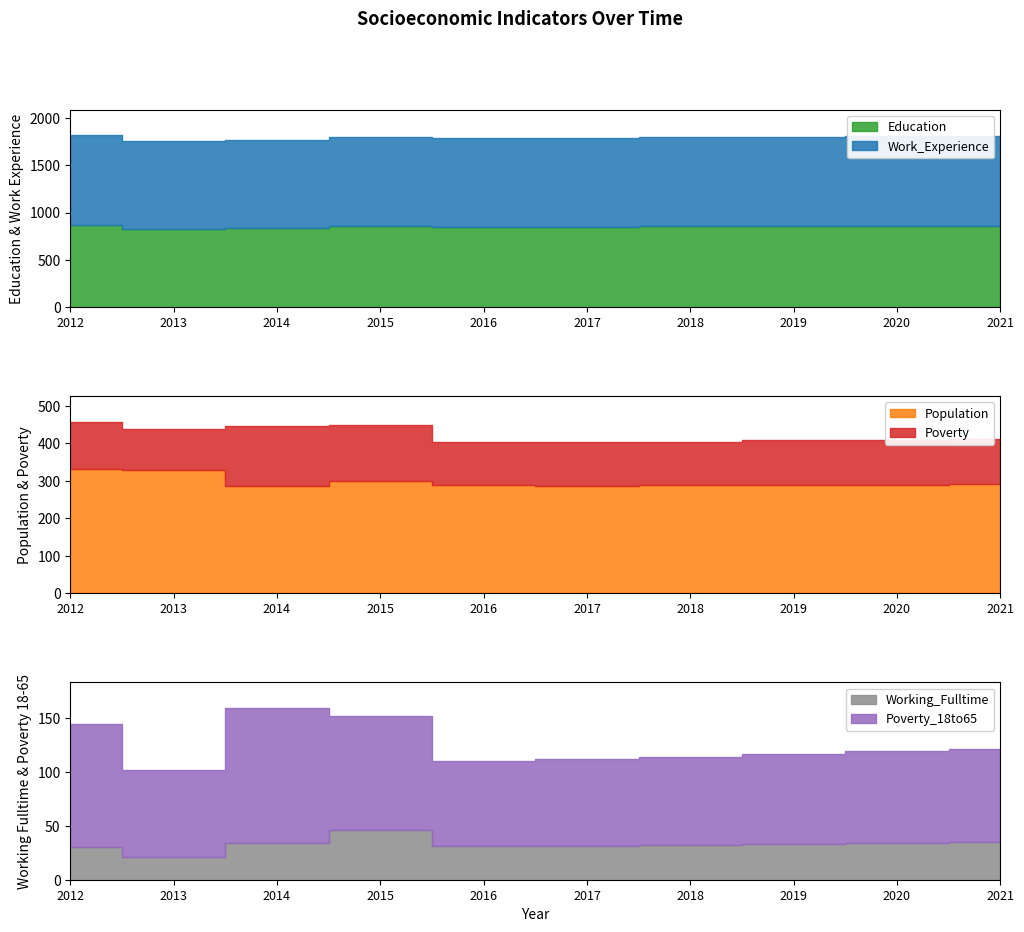

At which category does Working_Fulltime reach its first local peak?

2015